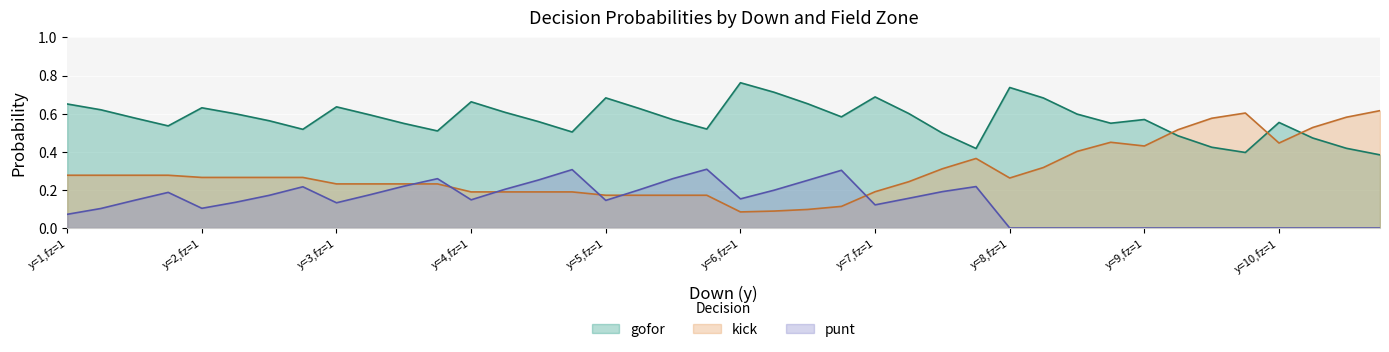

How many lines are shown in the chart?

3